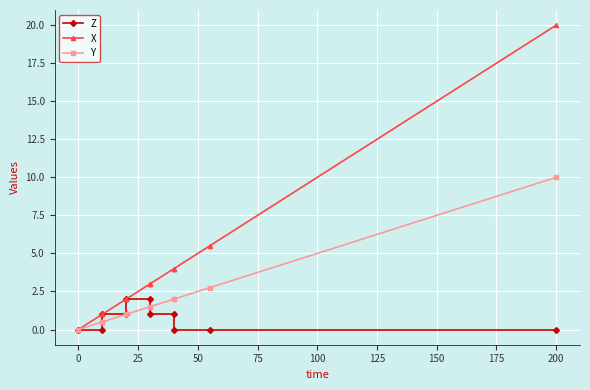

What is the greatest value displayed?

20.0